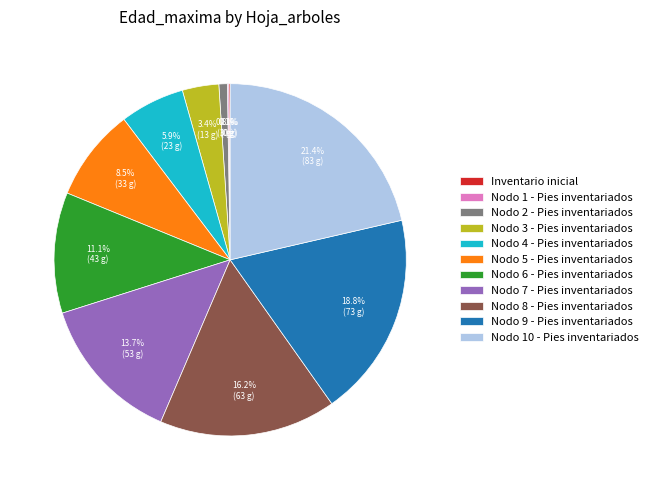

Approximately how many times larger is the value at Nodo 4 - Pies inventariados compared to Nodo 8 - Pies inventariados?

0.4